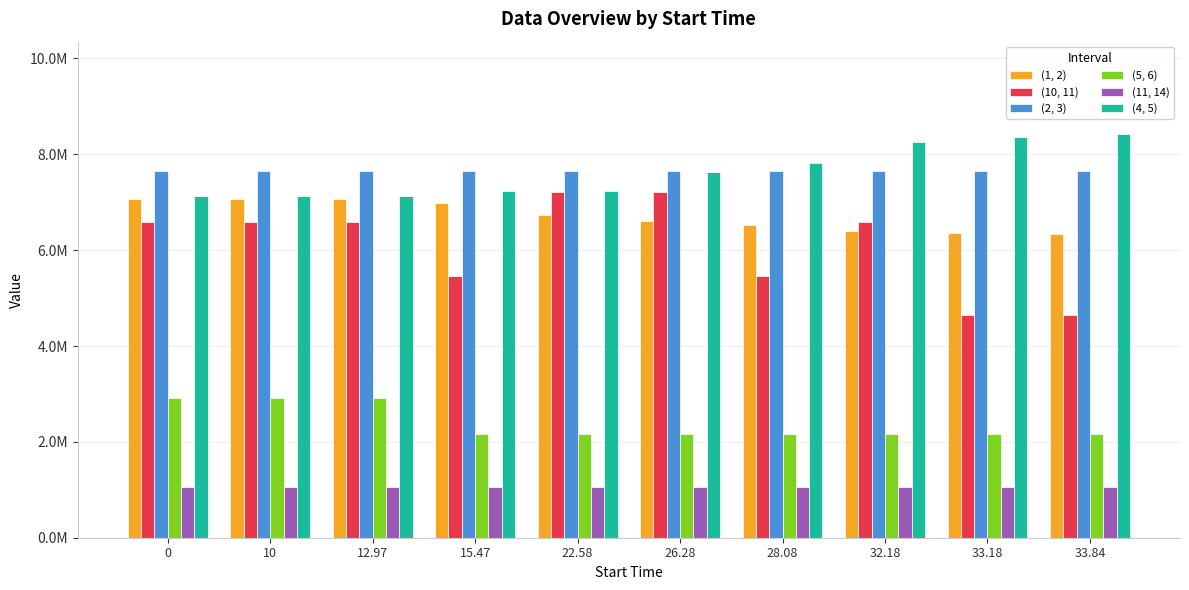

What is the label of the 5th bar from the right?

26.28